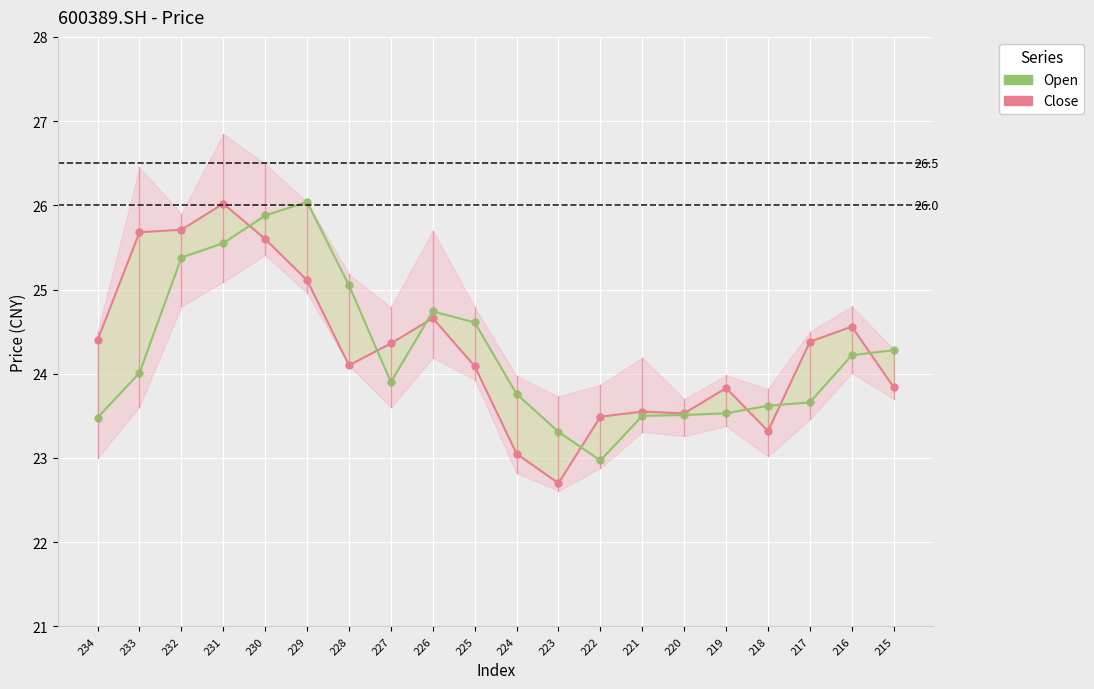

Which series ends up on top after the final intersection of Close and Open?

Open